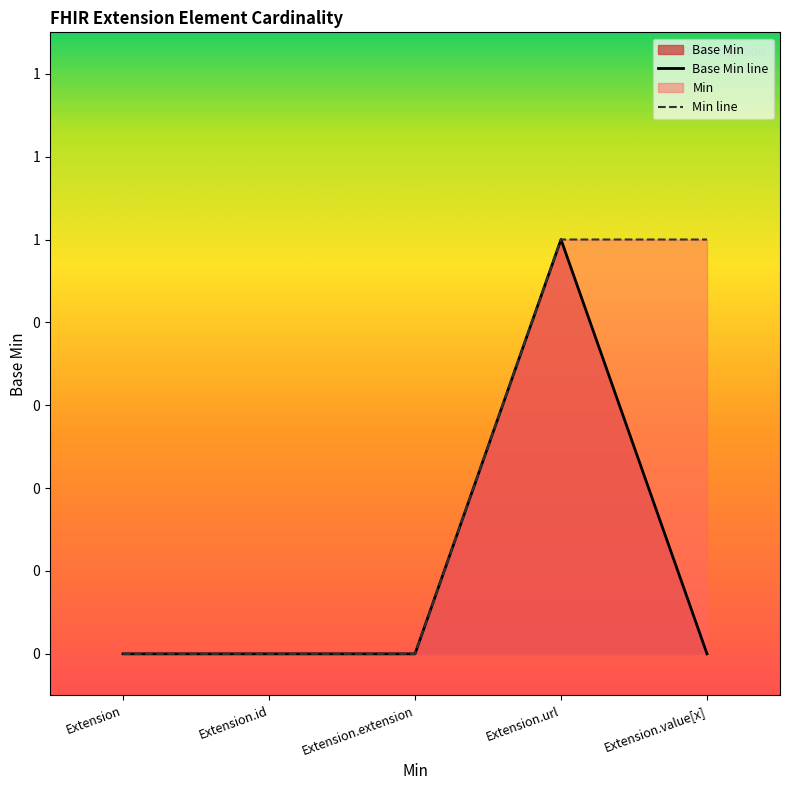

True or false: the data shows 0 at Extension.id.

True